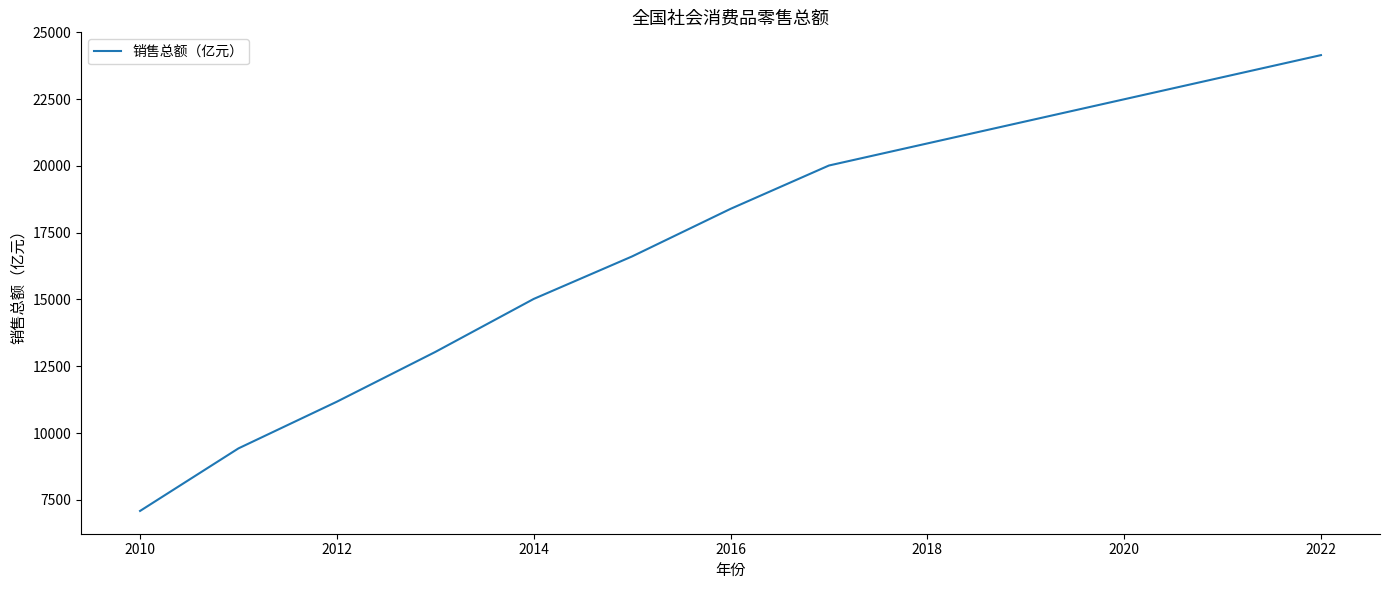

Does the chart have visible grid lines?

No